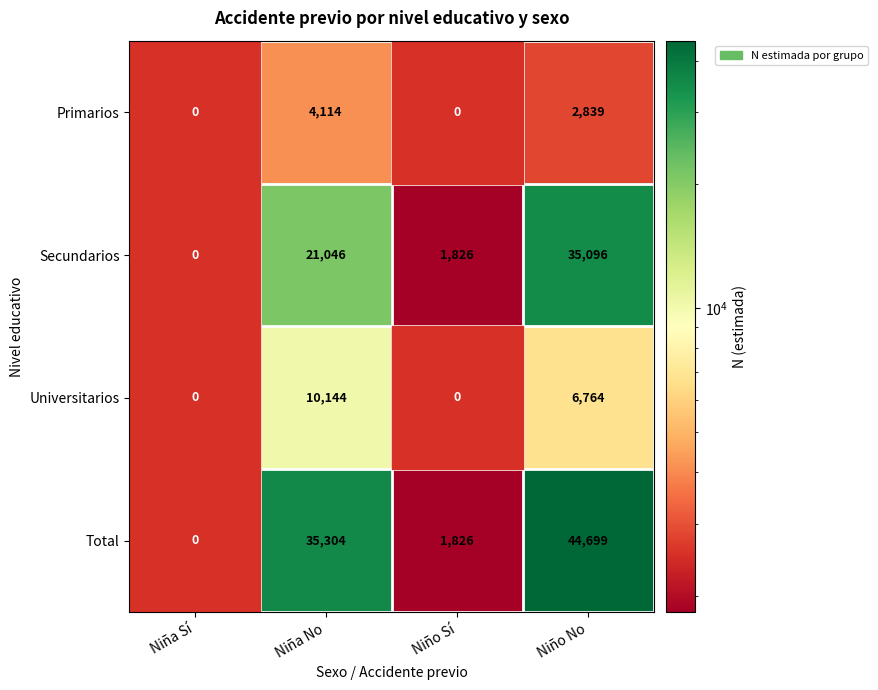

How many series are shown in this chart?

4